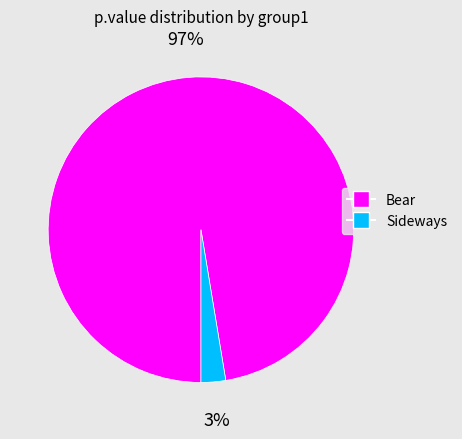

To the nearest percent, what is the average slice percentage?

50%